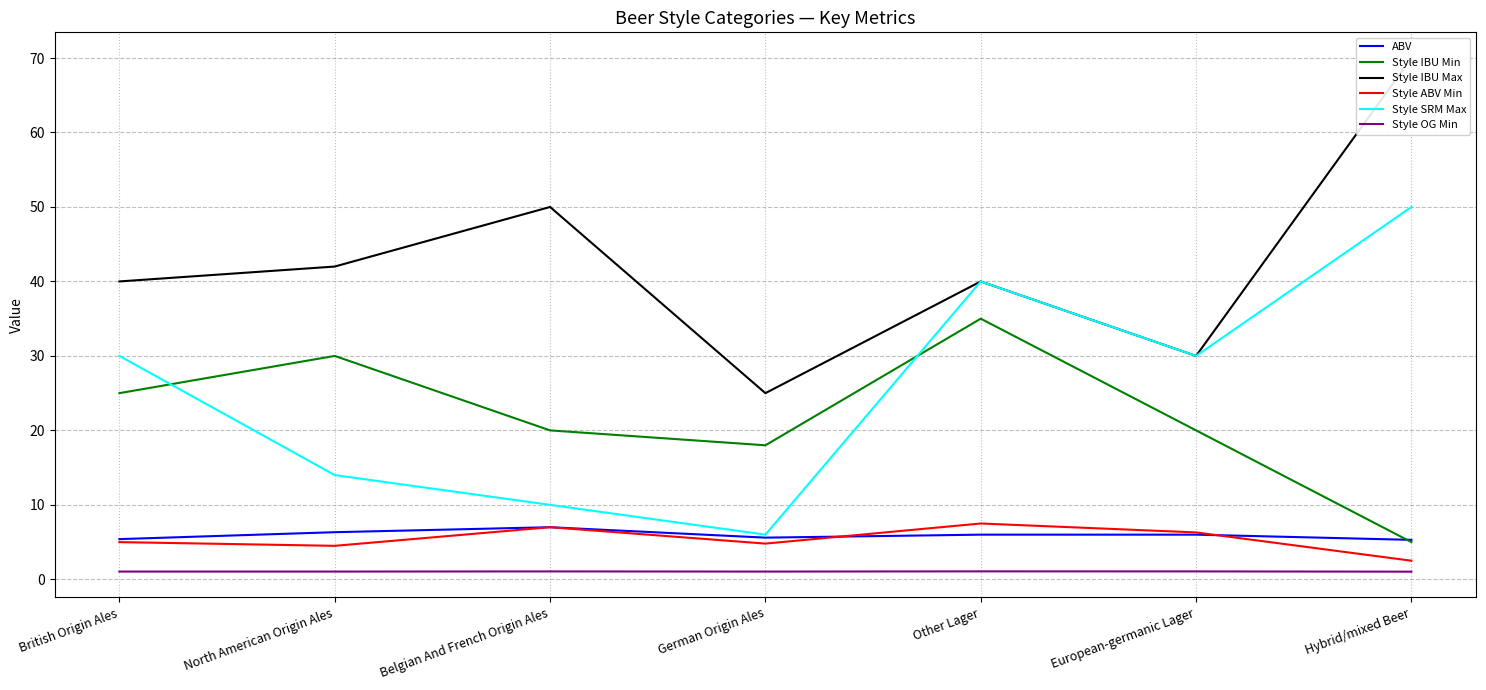

What is the smallest value displayed?

1.0